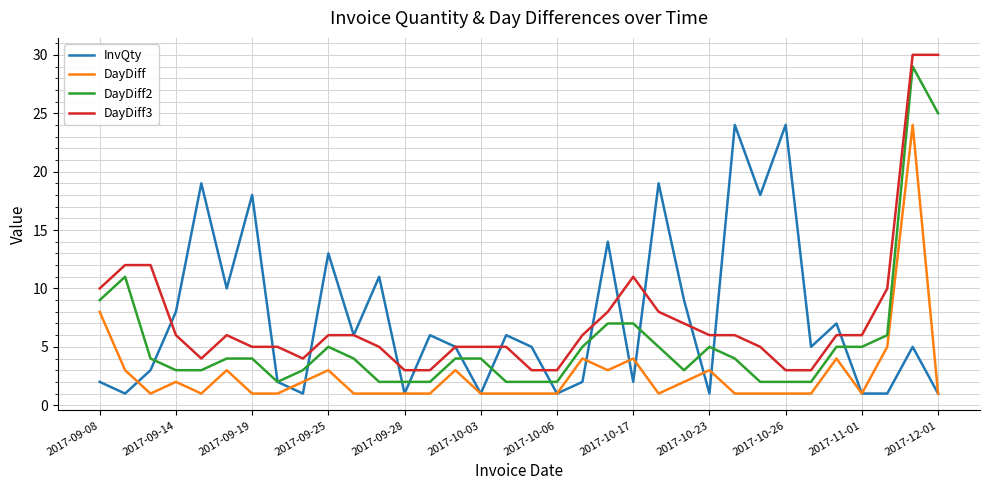

True or false: DayDiff2 and DayDiff3 cross at least once.

False